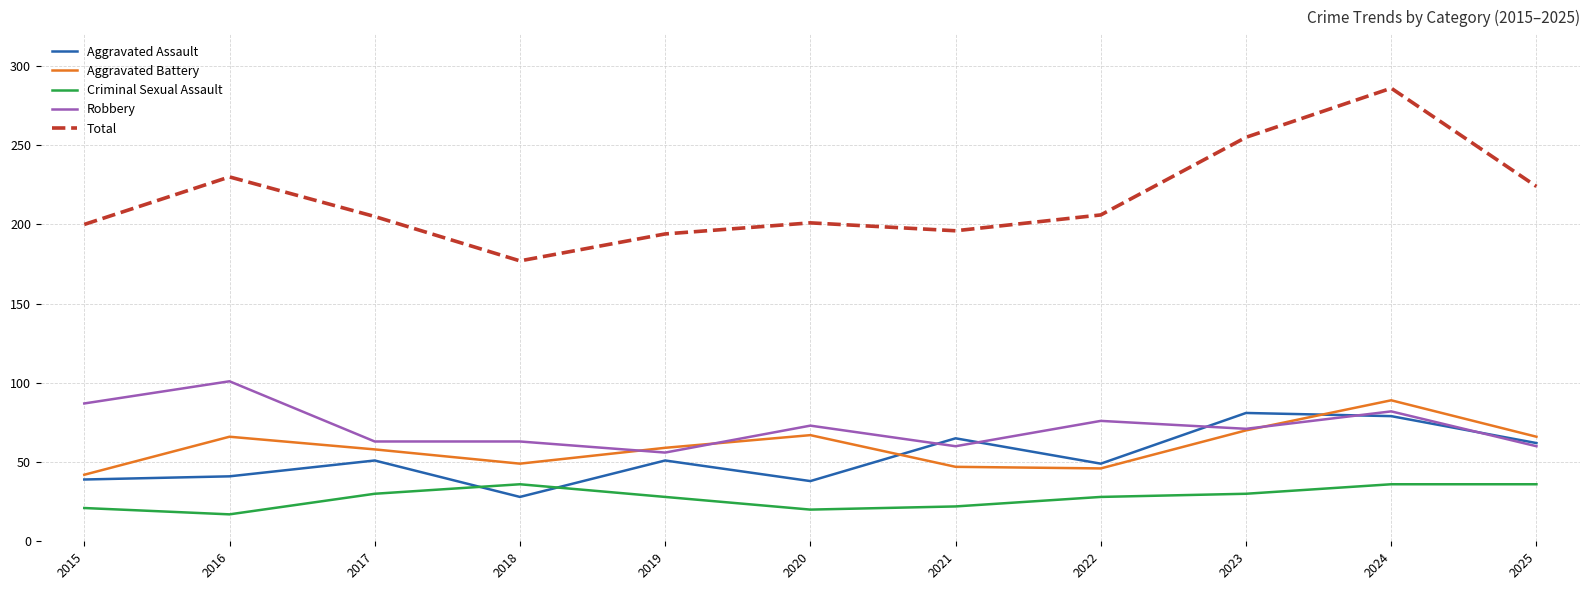

True or false: Aggravated Battery has more than 2 interior local peaks.

True